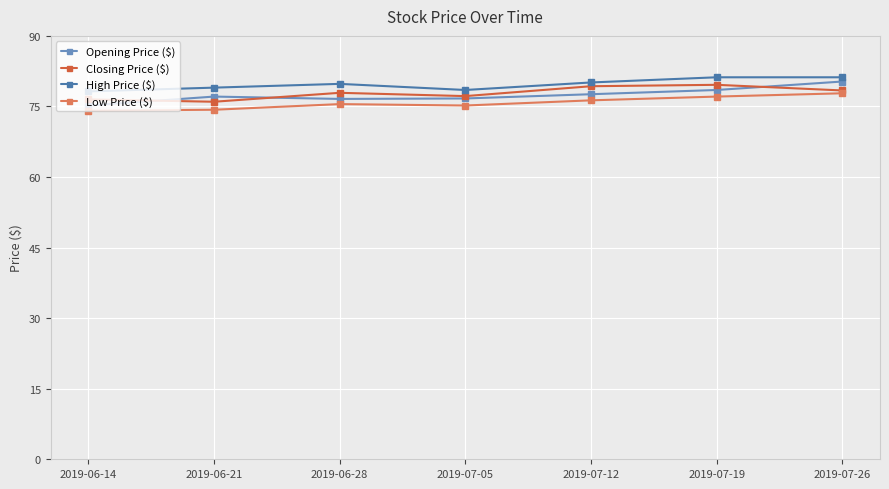

What is the label of the 3rd point from the left?

2019-06-28